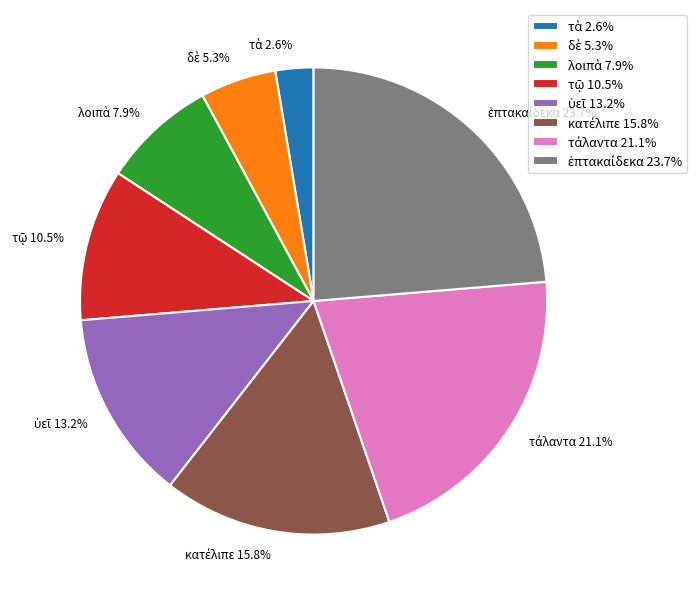

What percentage do ὑεῖ and λοιπὰ together represent?

21.1%